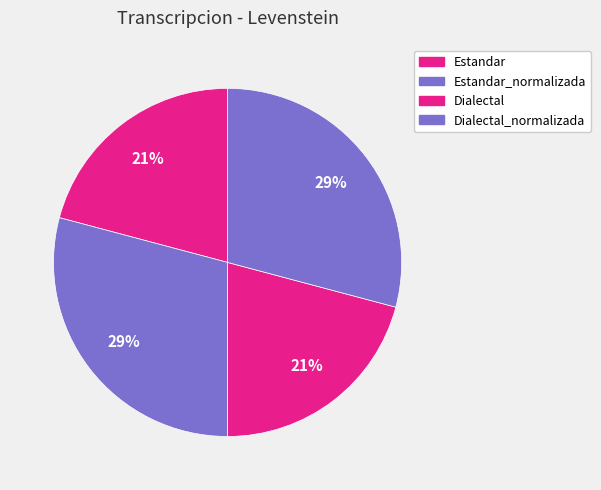

To the nearest percent, what is the average slice percentage?

25%